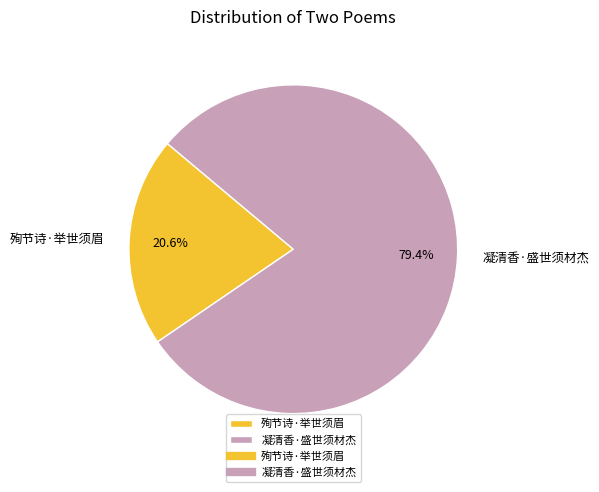

Is there any slice that represents more than half of the pie?

Yes